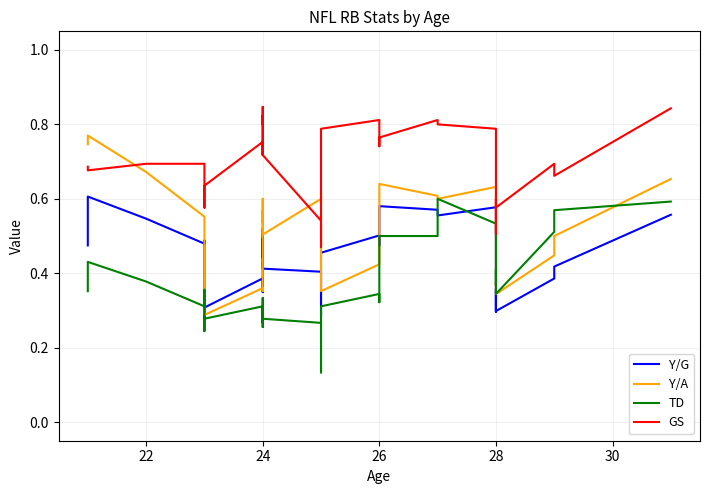

Which series has the largest range (max minus min)?

Y/A